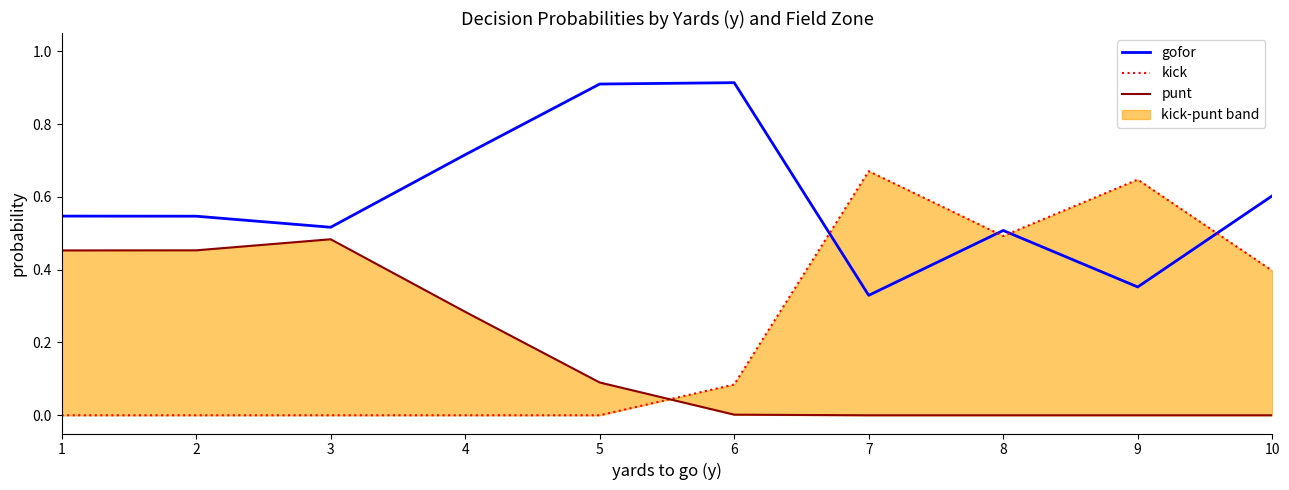

True or false: gofor and punt intersect in this chart.

False